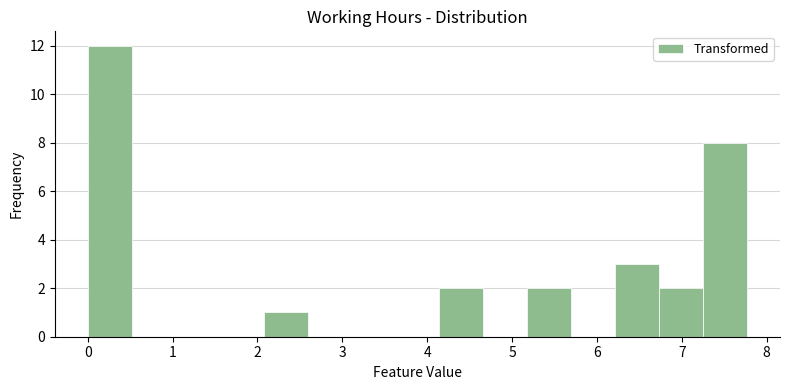

Which range on the x-axis has the tallest bar?

0.0 to 0.5